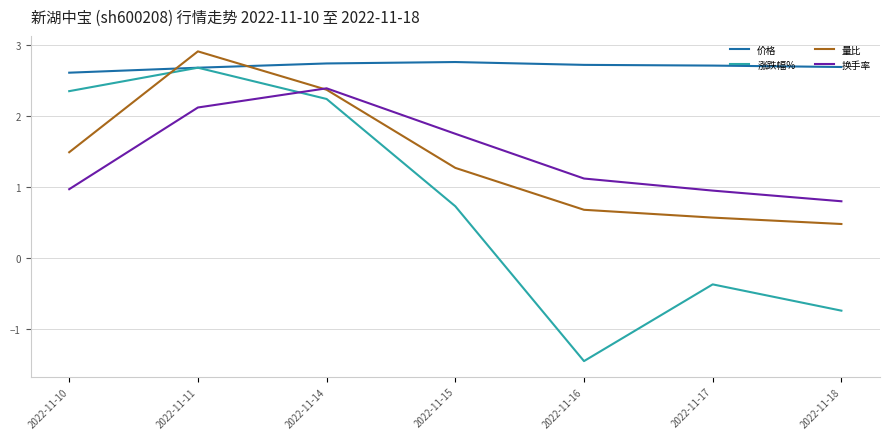

What is the sum of all 涨跌幅% values?

5.4